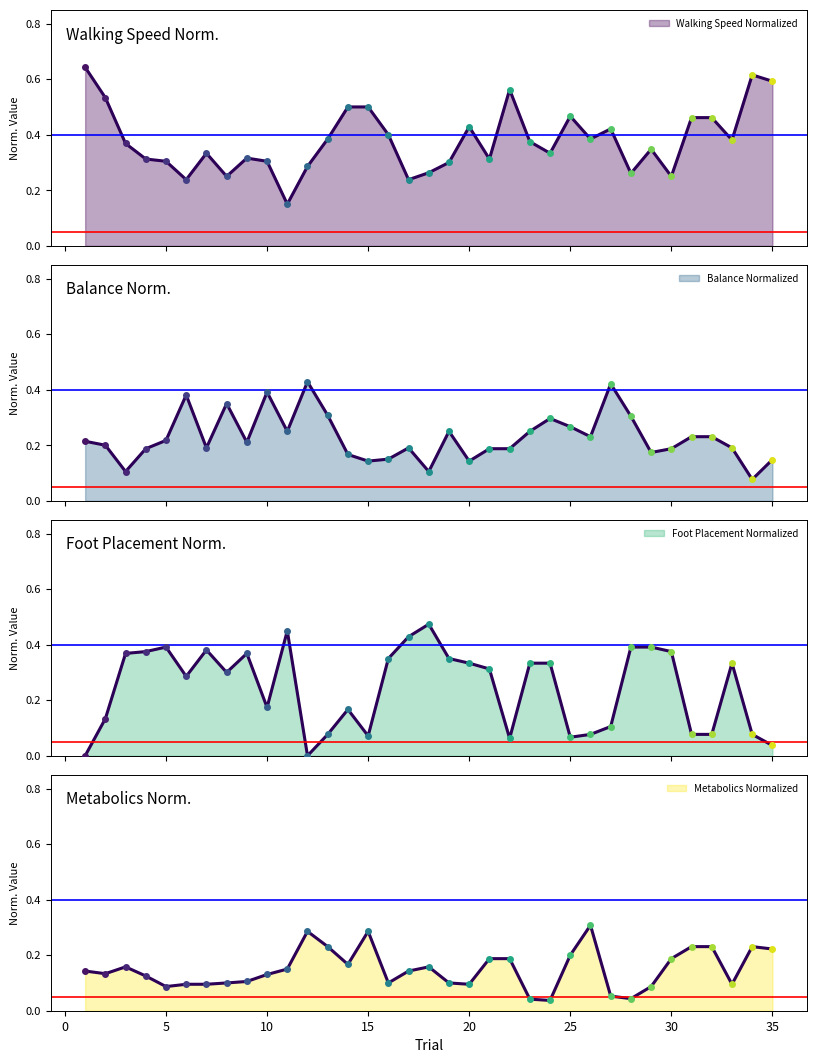

Rank the series by their maximum value, from lowest to highest.

Metabolics Normalized, Balance Normalized, Foot Placement Normalized, Walking Speed Normalized